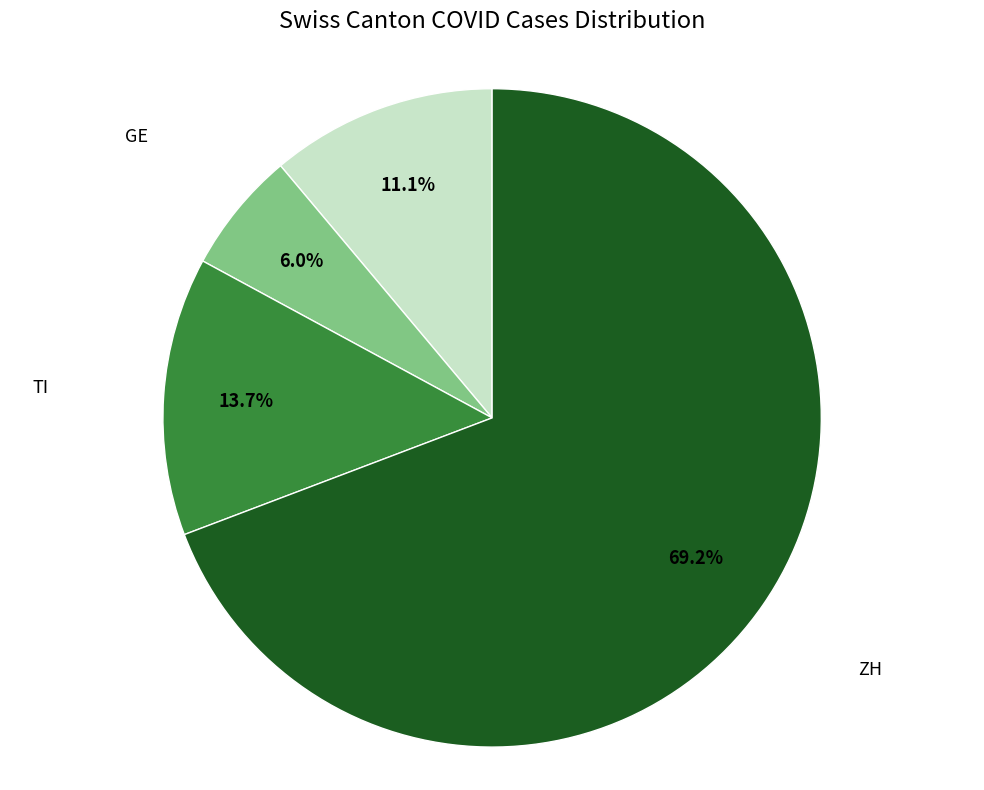

Which category has the smallest portion of the pie?

GE